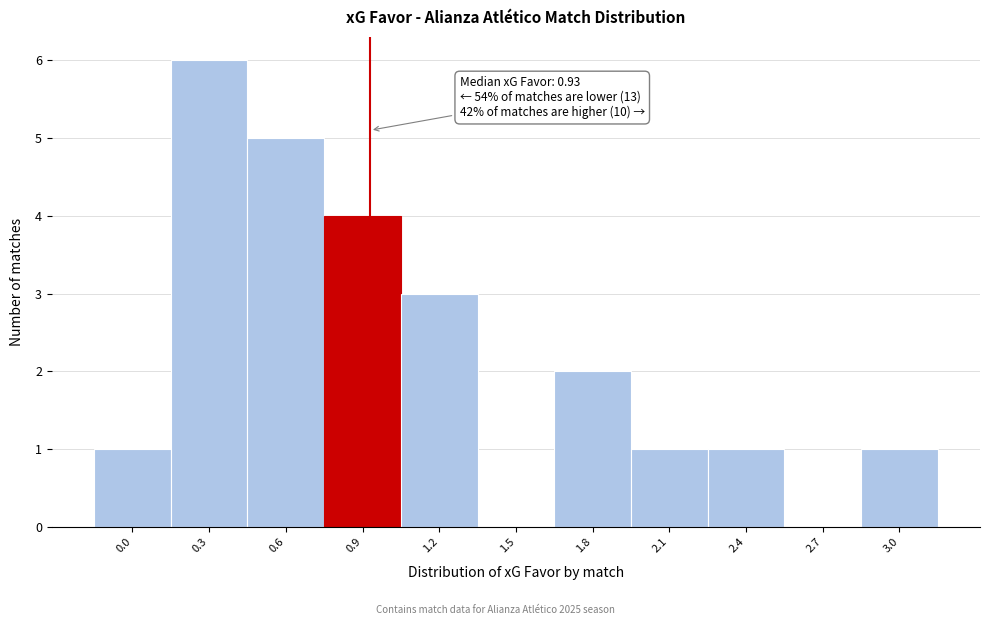

Reading left to right, list all the values displayed in this chart.

0.0=1	0.3=6	0.6=5	0.9=4	1.2=3	1.5=0	1.8=2	2.1=1	2.4=1	2.7=0	3.0=1